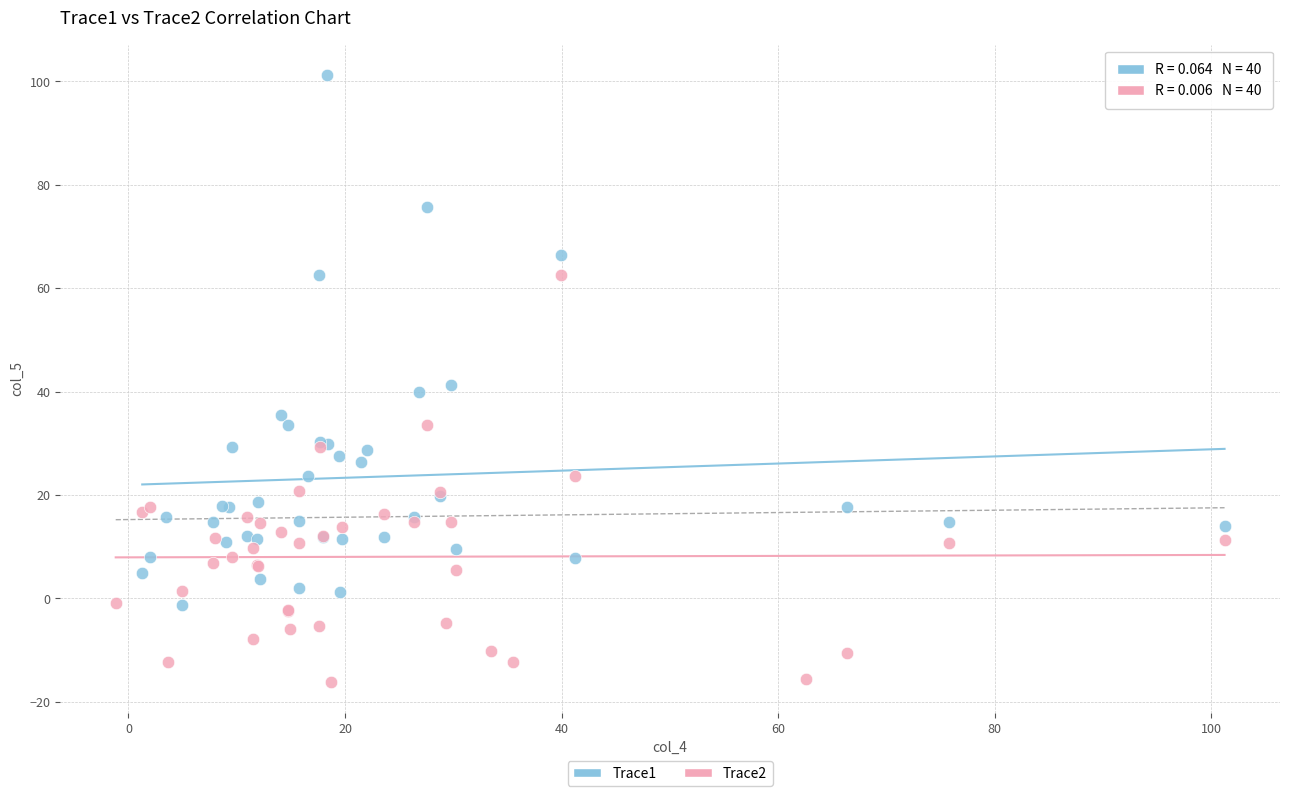

Which series reaches the maximum Y coordinate?

Trace1